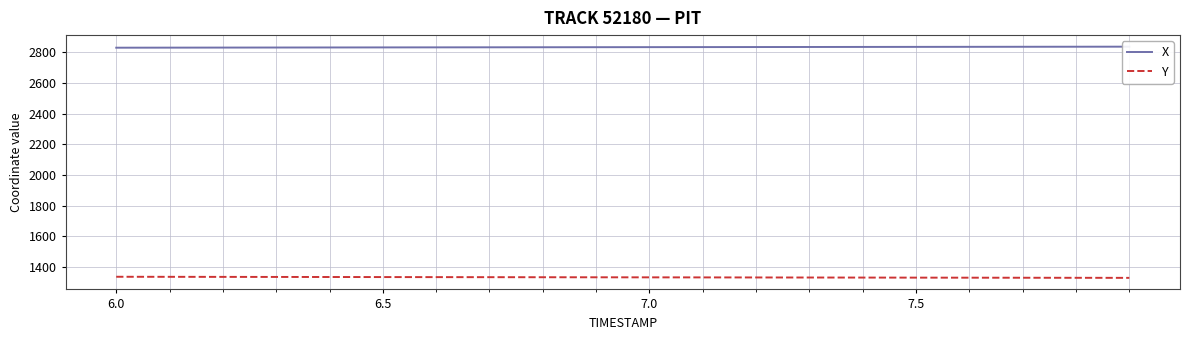

At which label does Y first exceed 1333?

6.0